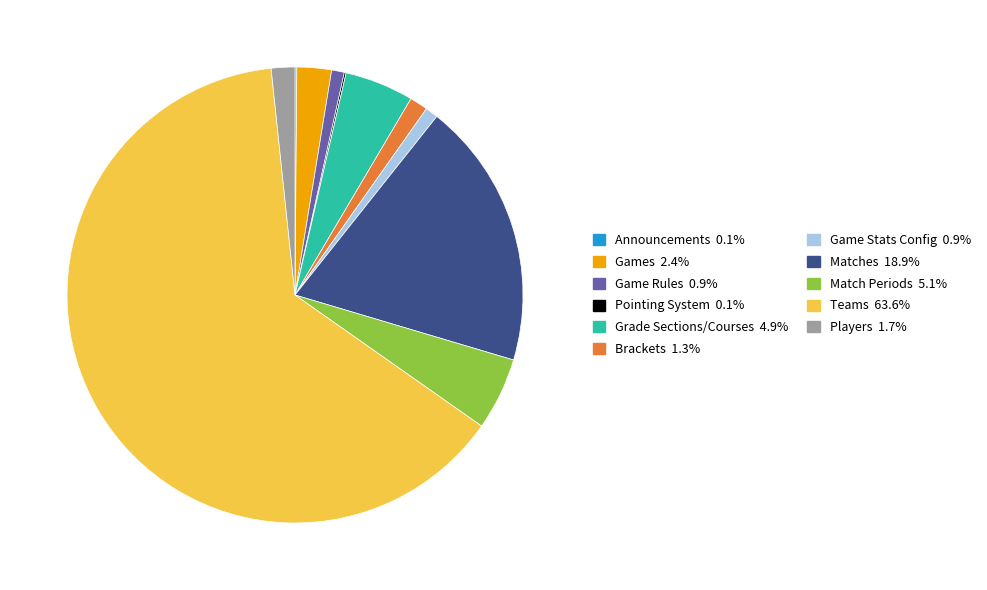

Is Brackets the majority of the pie?

No